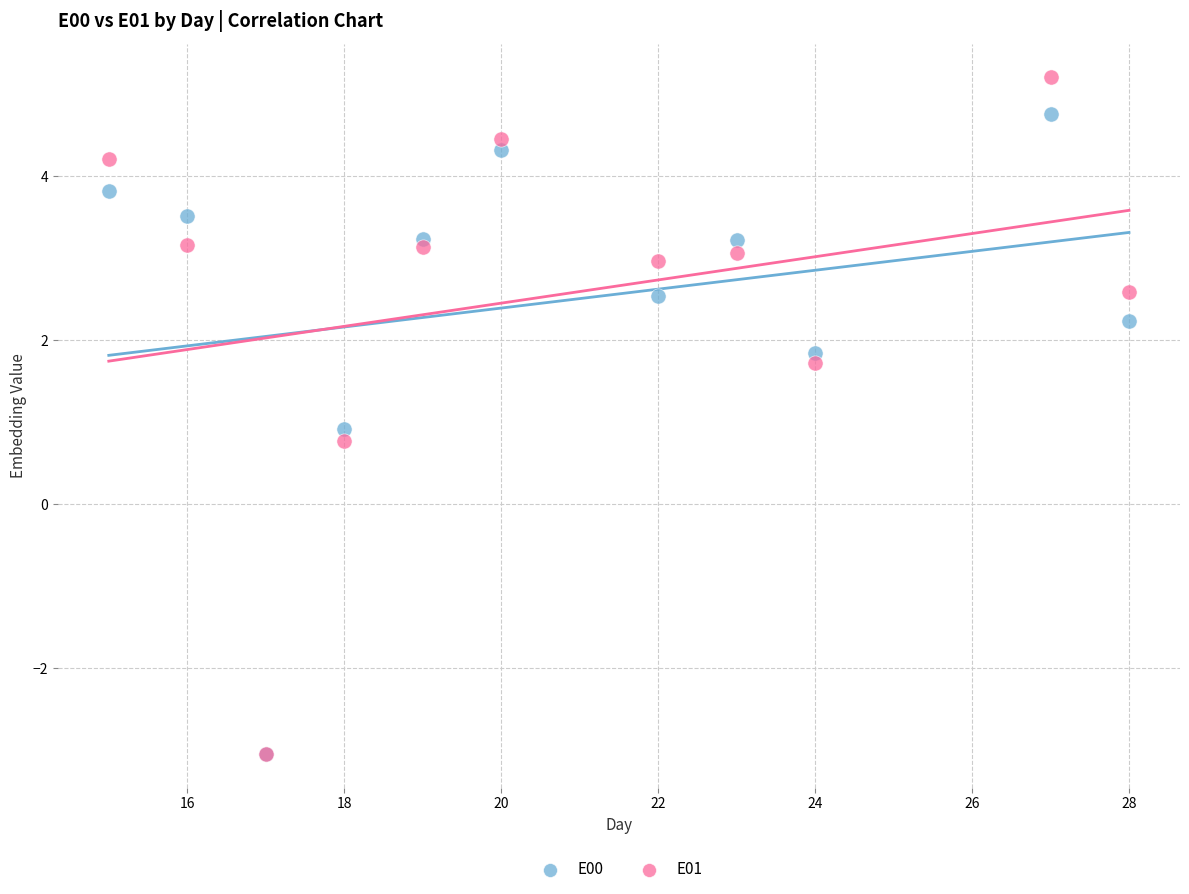

In the E00 series, what Y value is closest to 0?

0.9